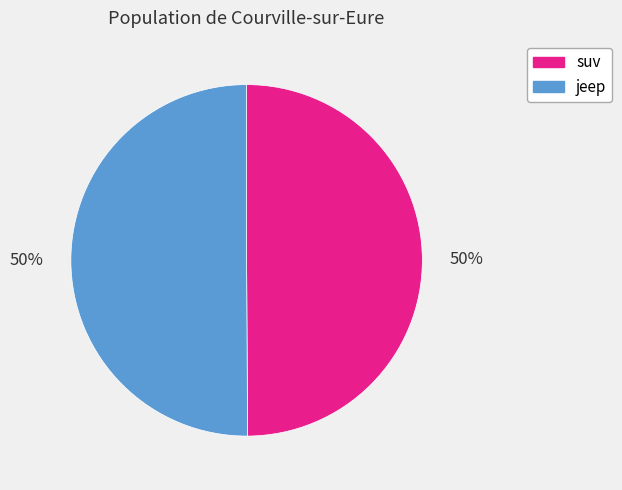

To the nearest percent, what percentage of the pie is jeep?

50%